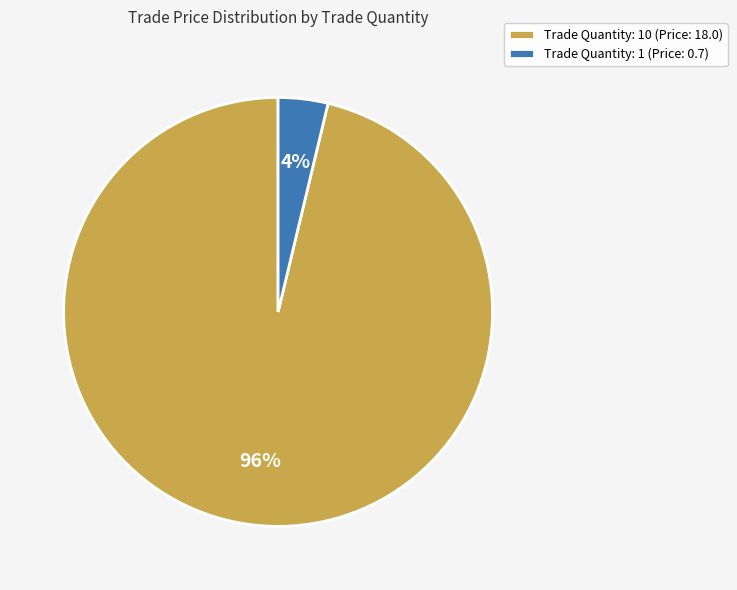

True or false: Trade Quantity: 10 (Price: 18.0) accounts for 96% of the total.

True